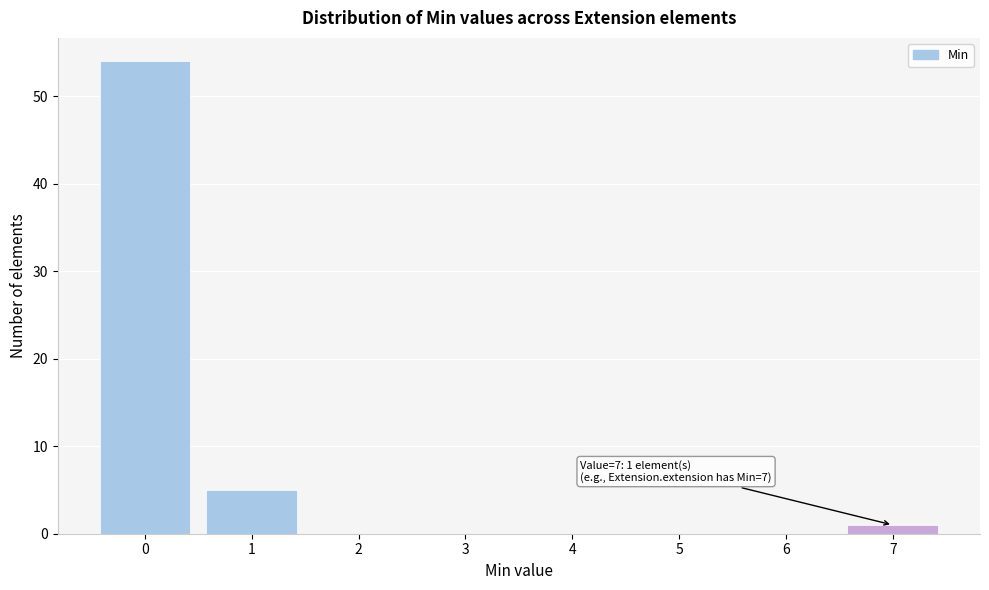

Reading left to right, extract all data points from this chart.

0=54	1=5	2=0	3=0	4=0	5=0	6=0	7=1